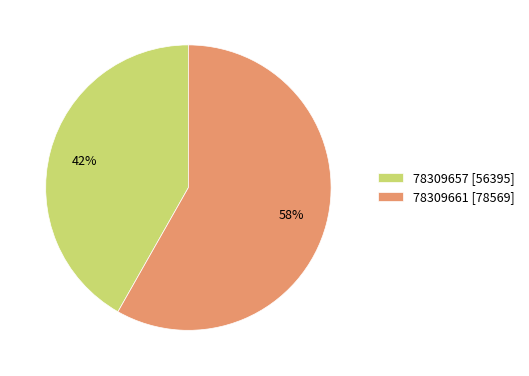

To the nearest percent, what is the difference between the largest and smallest slice percentages?

16%